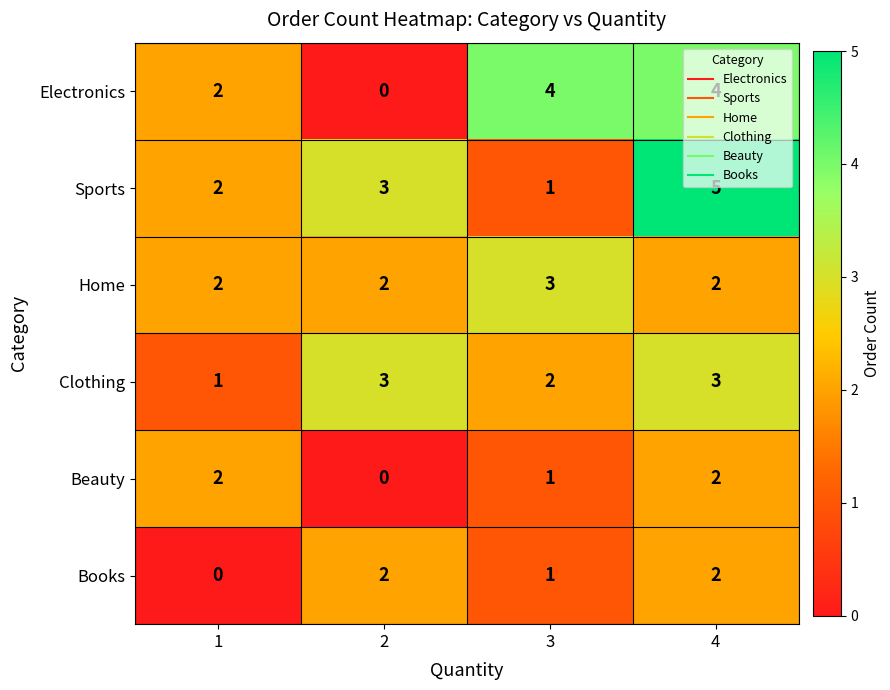

Which series has the largest total across all categories?

Sports